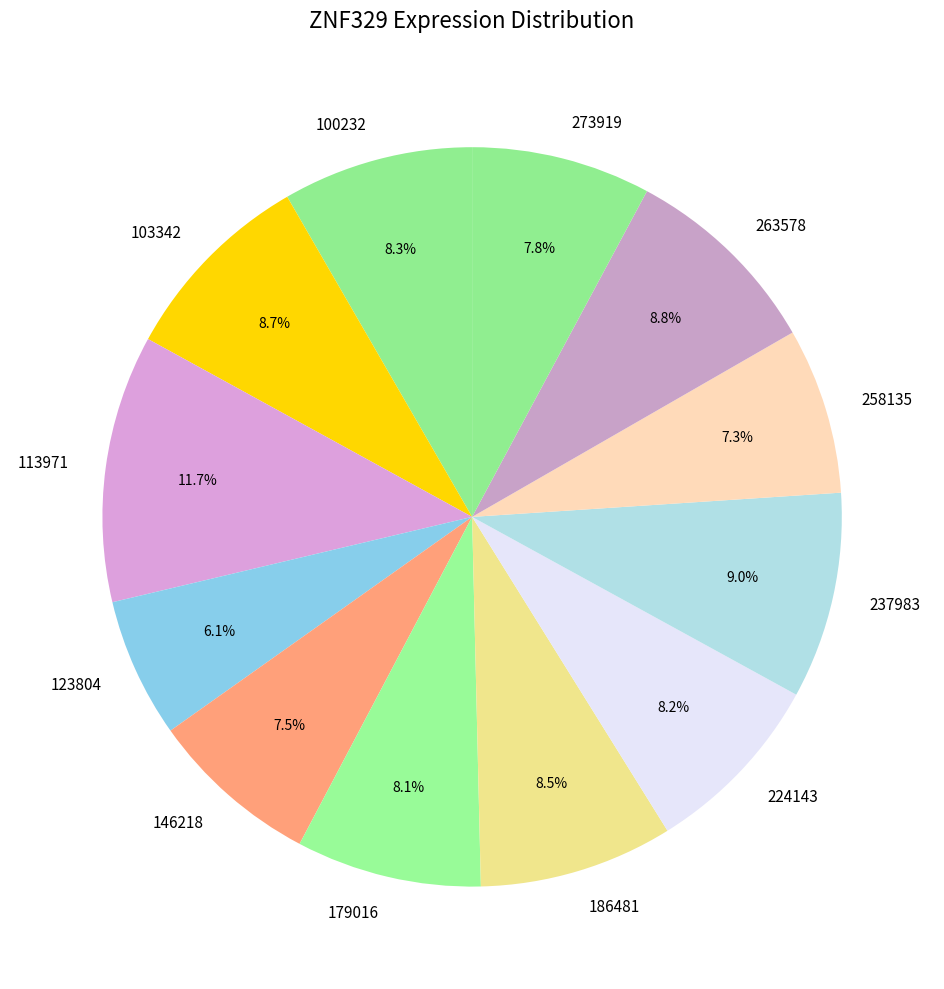

Which category has the biggest portion of the pie?

113971